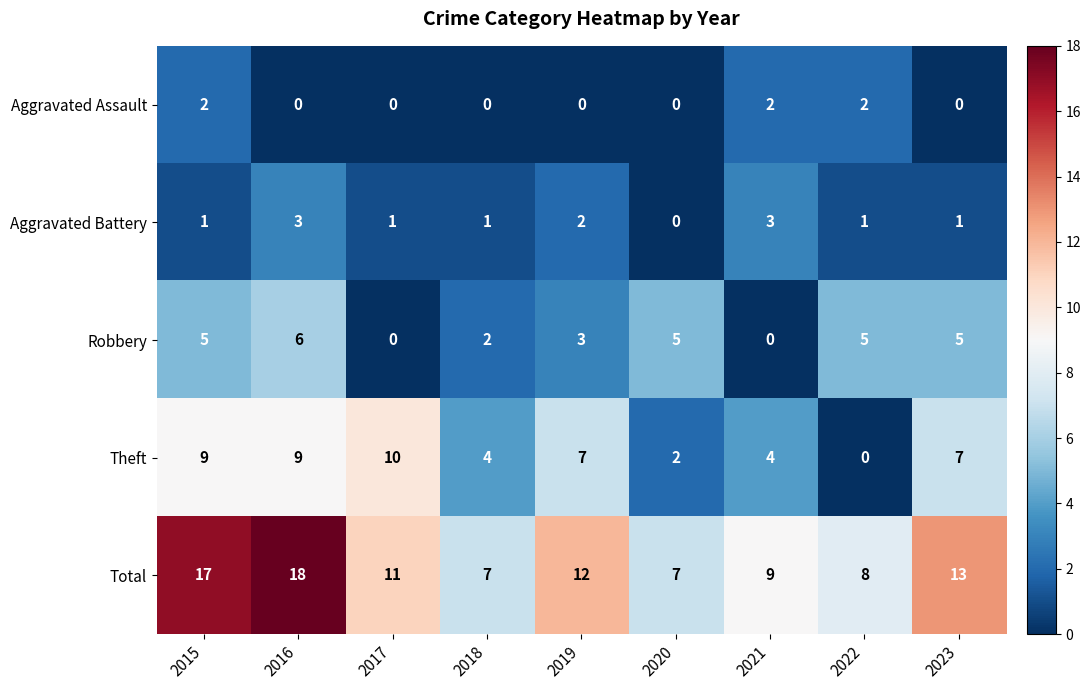

Count the Theft values in the range 4 to 9.

6